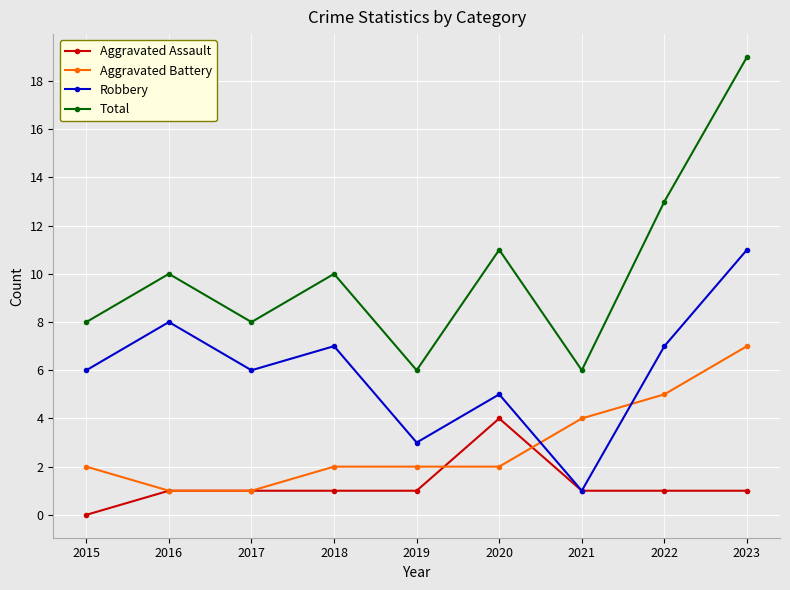

How many times do Robbery and Aggravated Battery cross each other?

2